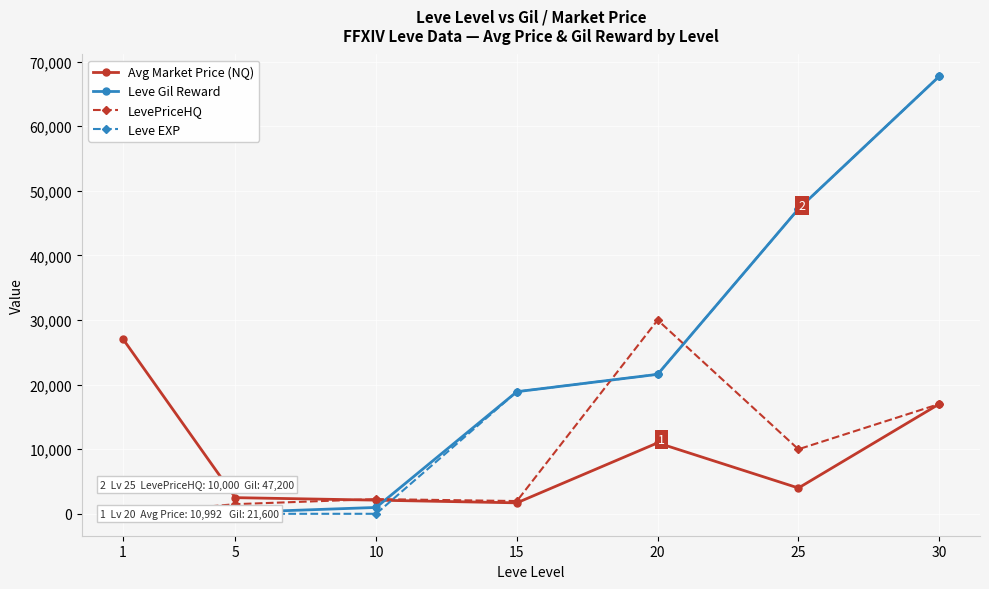

What is the difference between the Leve EXP values at 25 and 15?

28290